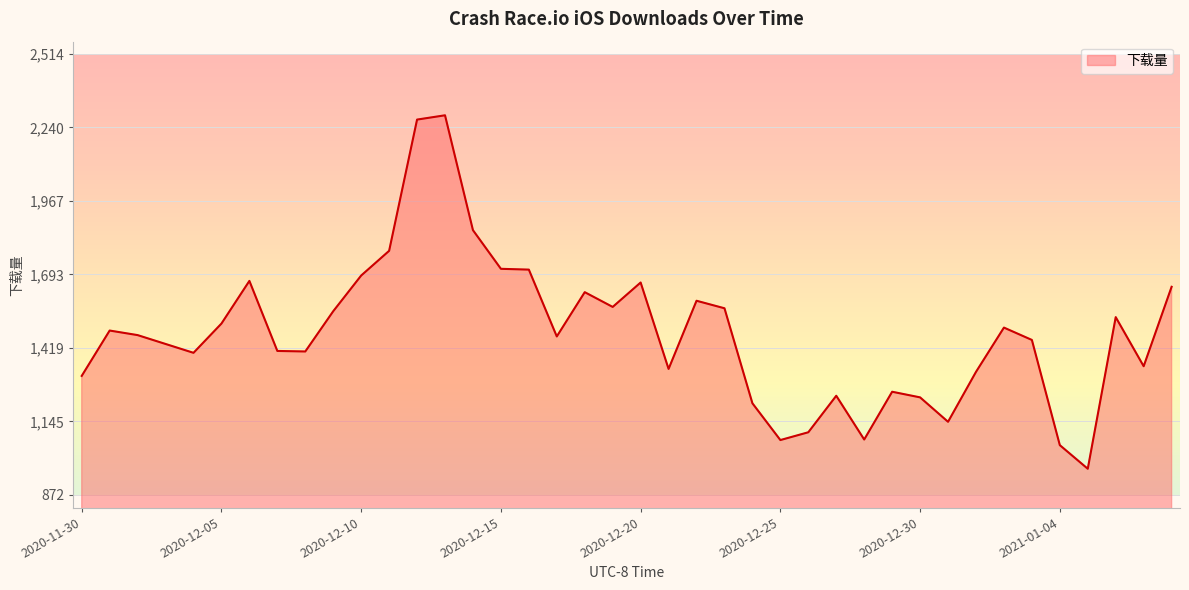

What is the difference between the maximum and minimum values?

1317